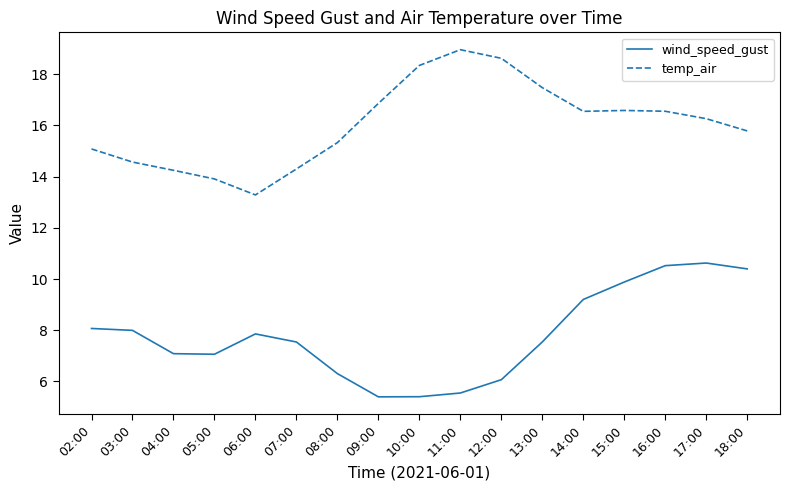

How many lines are shown in the chart?

2